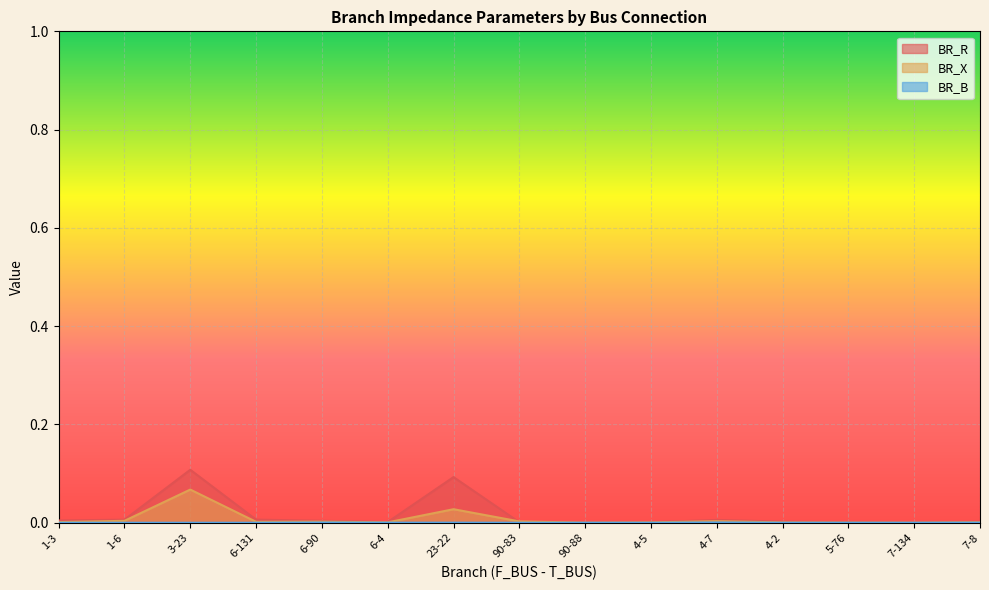

List the series in order of their overall mean, lowest first.

BR_B, BR_X, BR_R